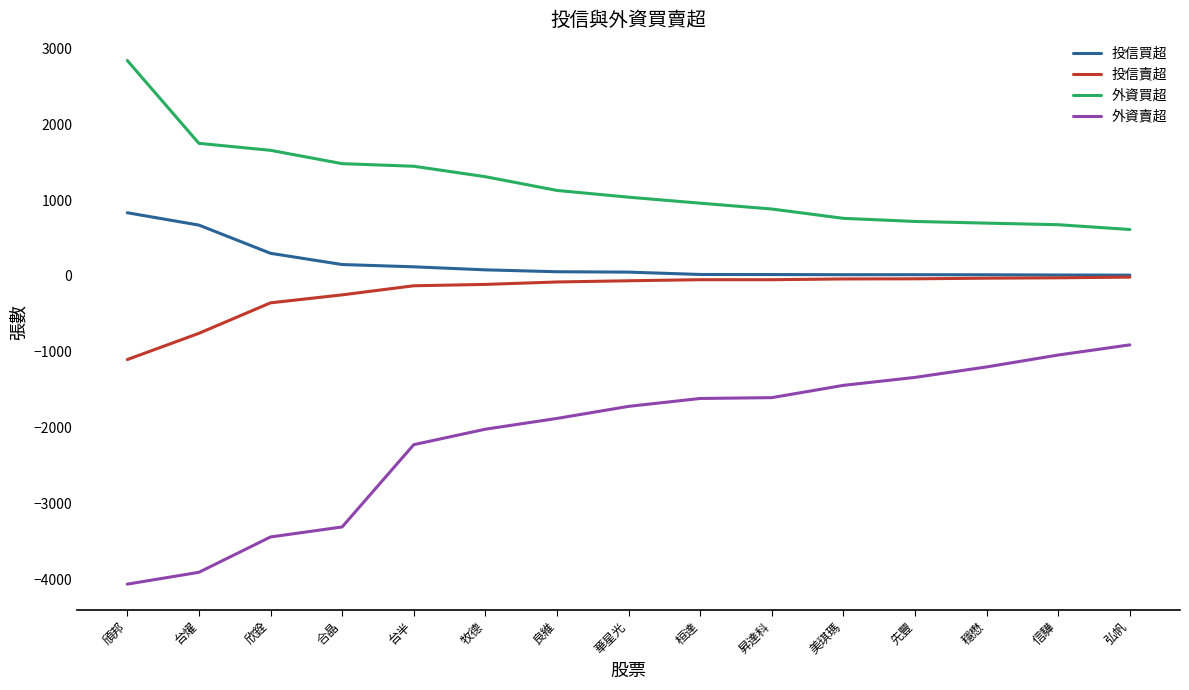

True or false: 投信買超 and 外資買超 cross at least once.

False